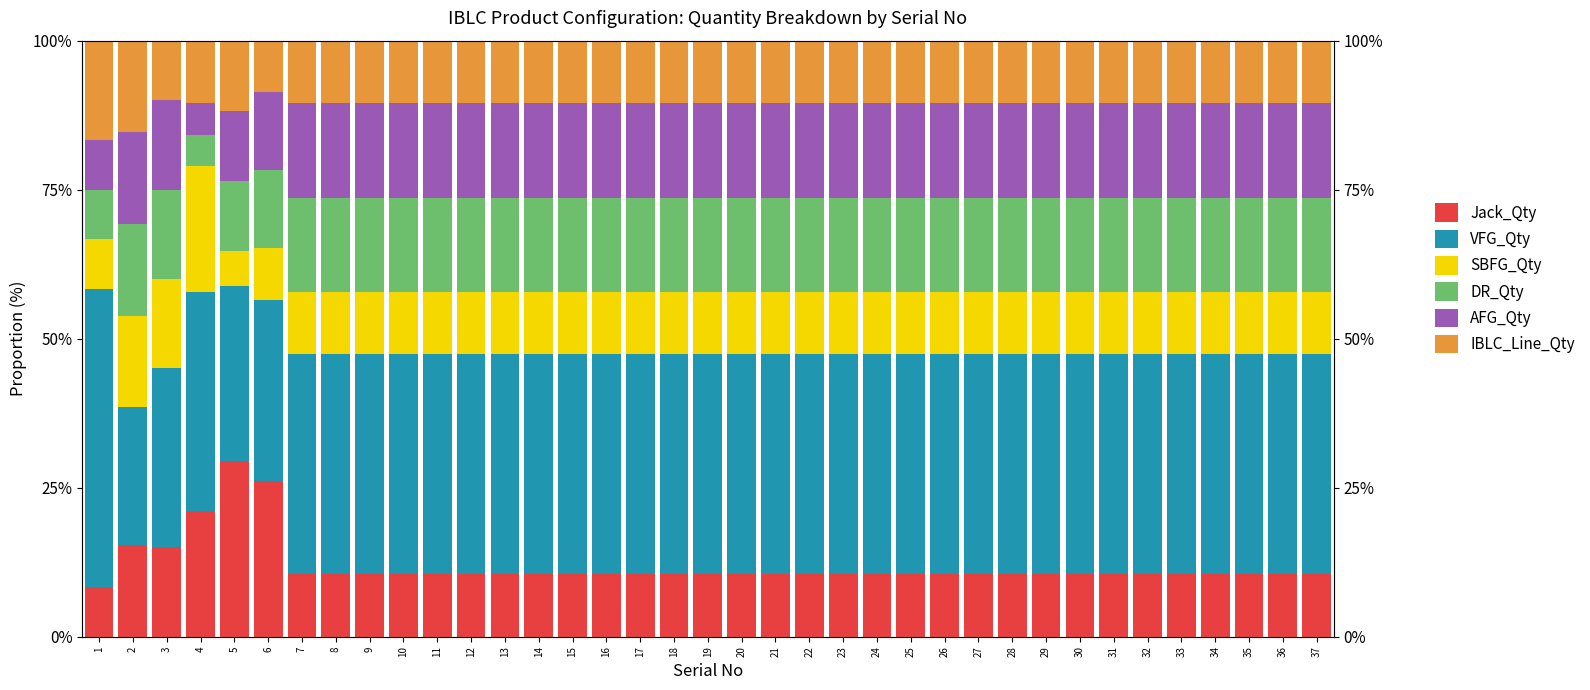

Rank the categories by DR_Qty value from highest to lowest.

7, 8, 9, 10, 11, 12, 13, 14, 15, 16, 17, 18, 19, 20, 21, 22, 23, 24, 25, 26, 27, 28, 29, 30, 31, 32, 33, 34, 35, 36, 37, 2, 3, 6, 5, 1, 4